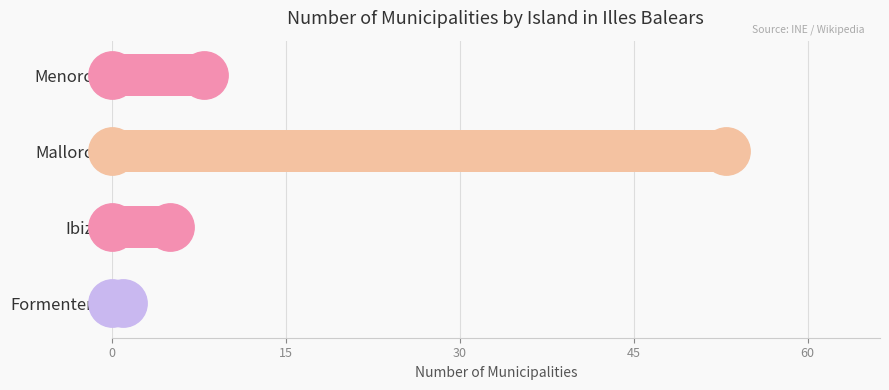

Which has a higher value, Mallorca or Ibiza?

Mallorca